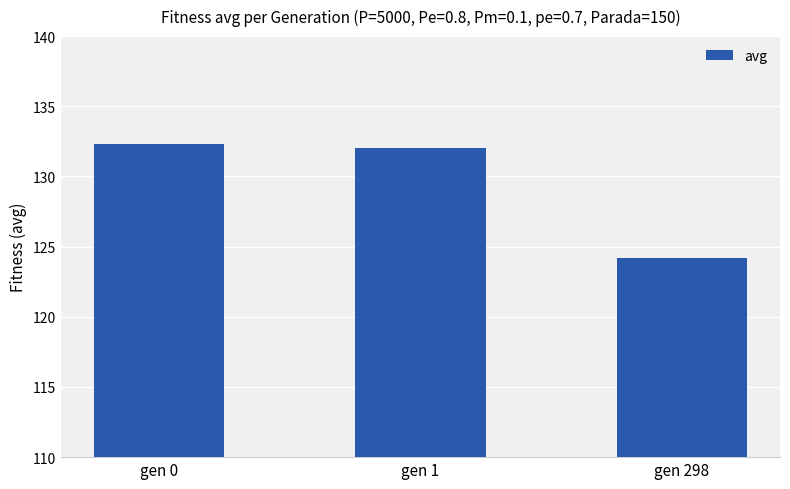

What is the minimum value shown in the chart?

124.2